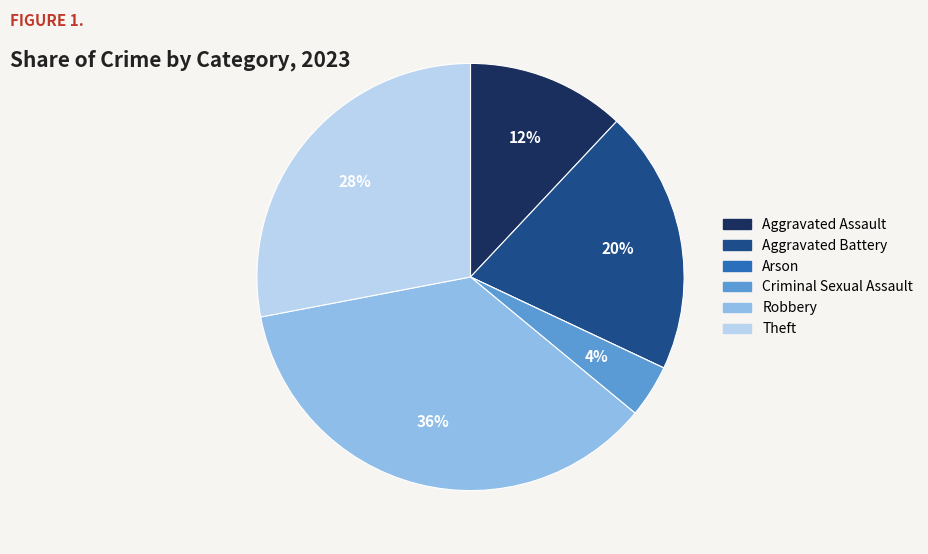

Do Theft and Aggravated Assault together represent more than half of the pie?

No